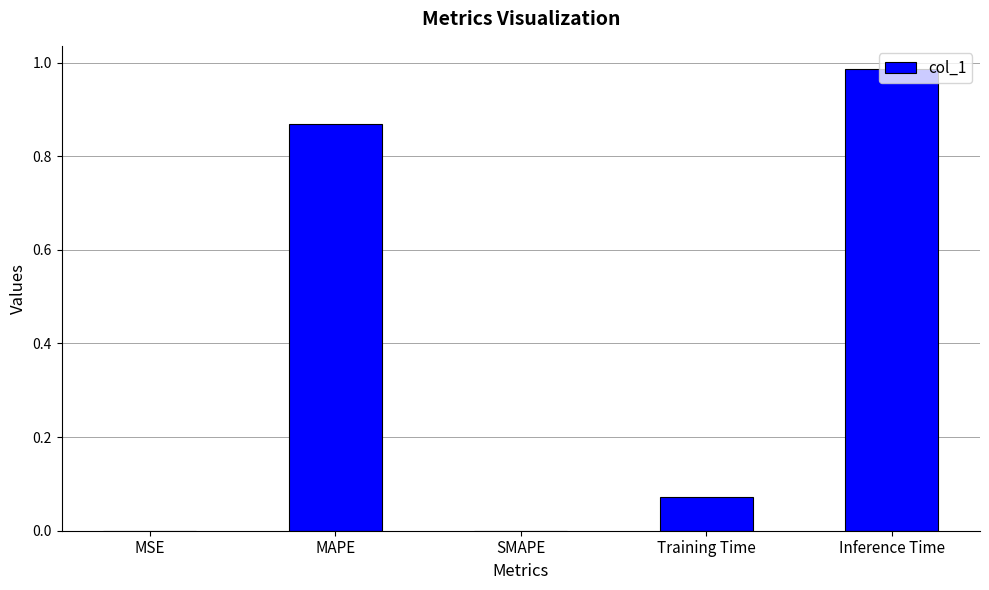

How many series are shown in this chart?

1